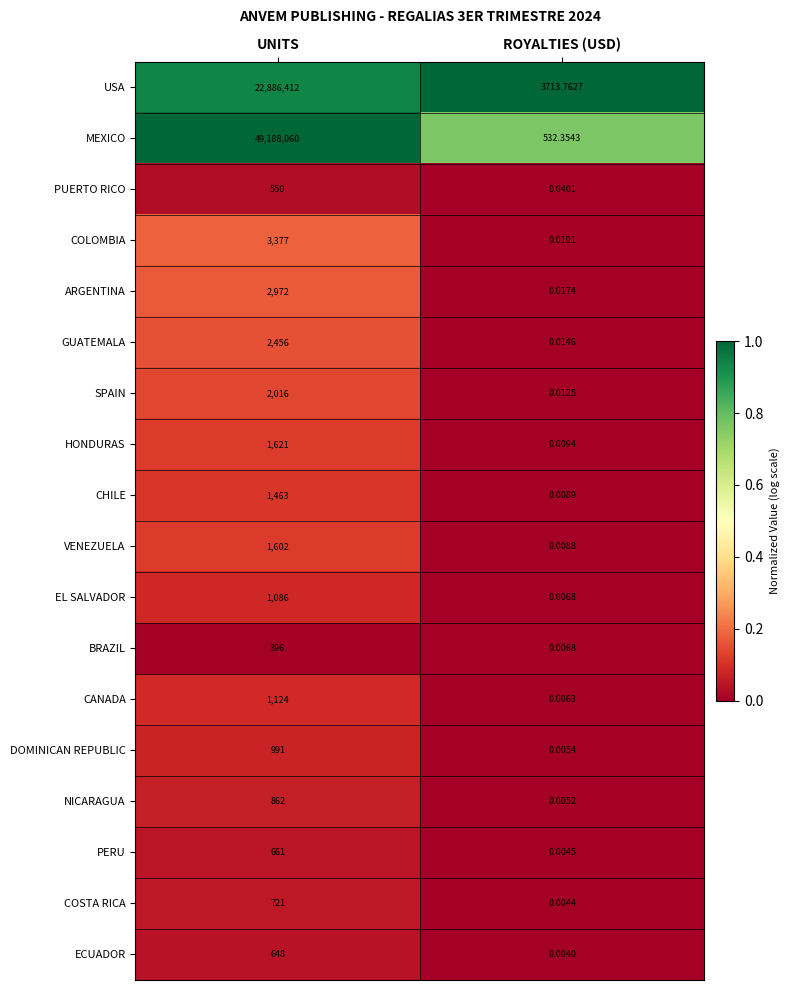

At which label is PERU closest to 330?

ROYALTIES (USD)